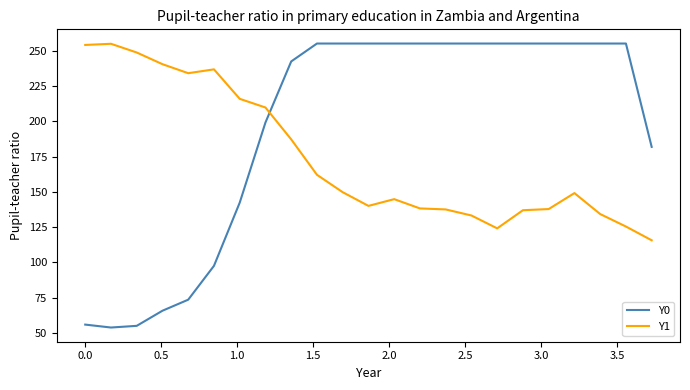

Which series has the largest total across all categories?

Y0